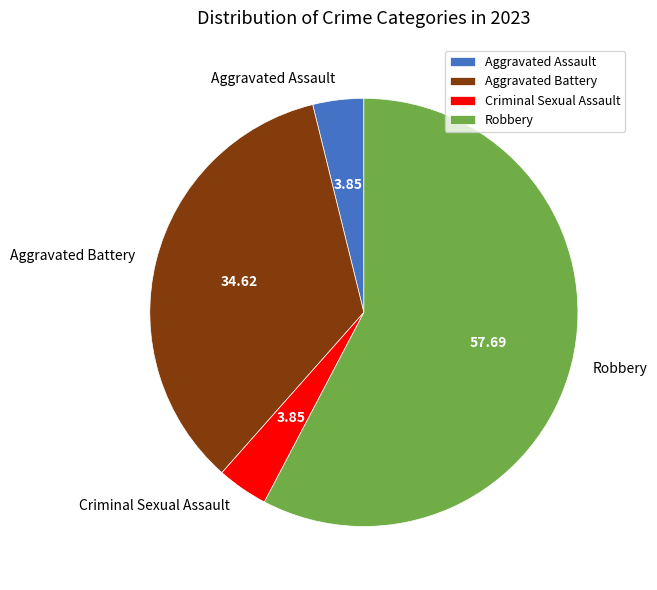

Which category has the biggest portion of the pie?

Robbery